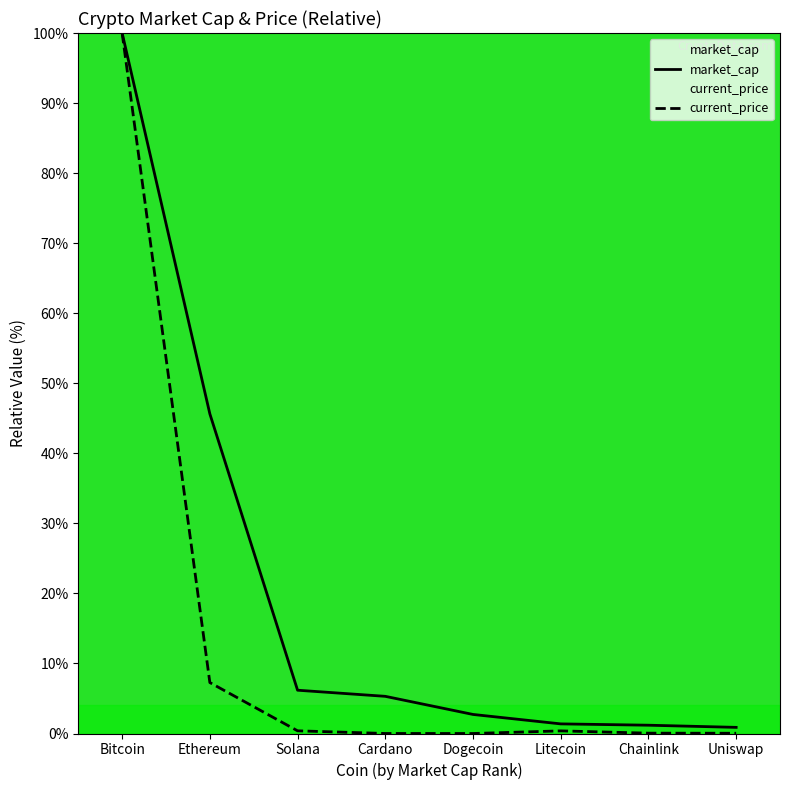

List the series in order of their overall mean, highest first.

market_cap, current_price